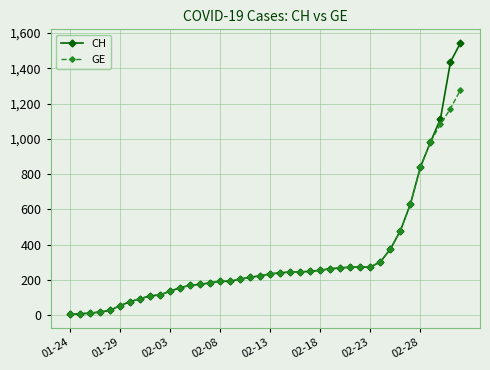

List the series in order of their peak value, highest first.

CH, GE